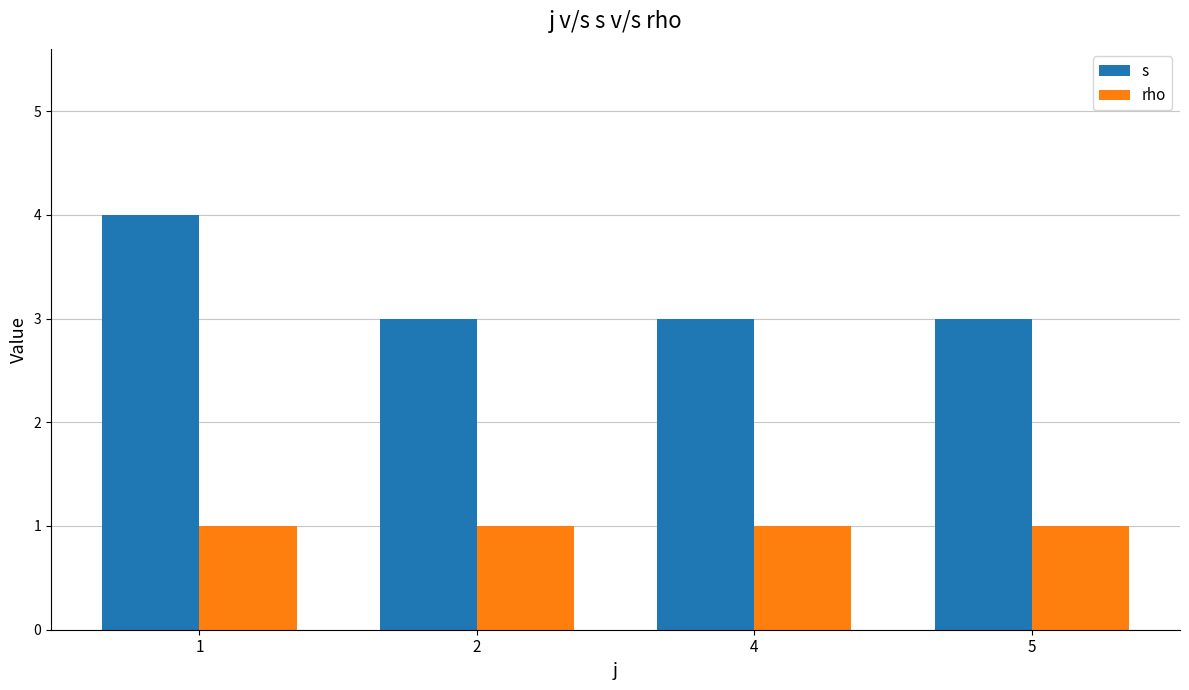

True or false: s has a value of 4 at 1.

True